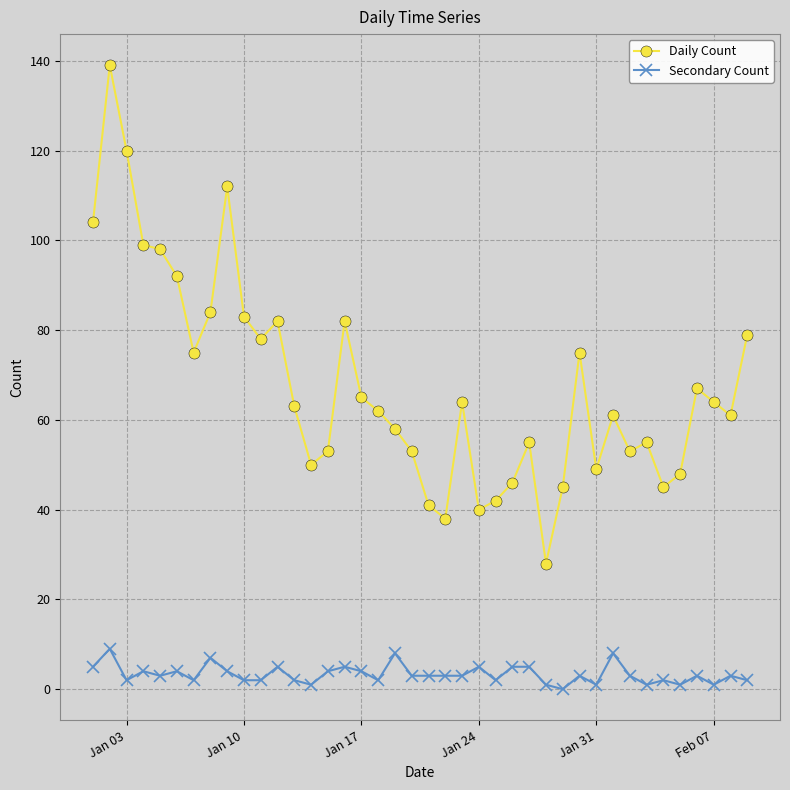

True or false: Daily Count has more than 2 points higher than both neighbors.

True